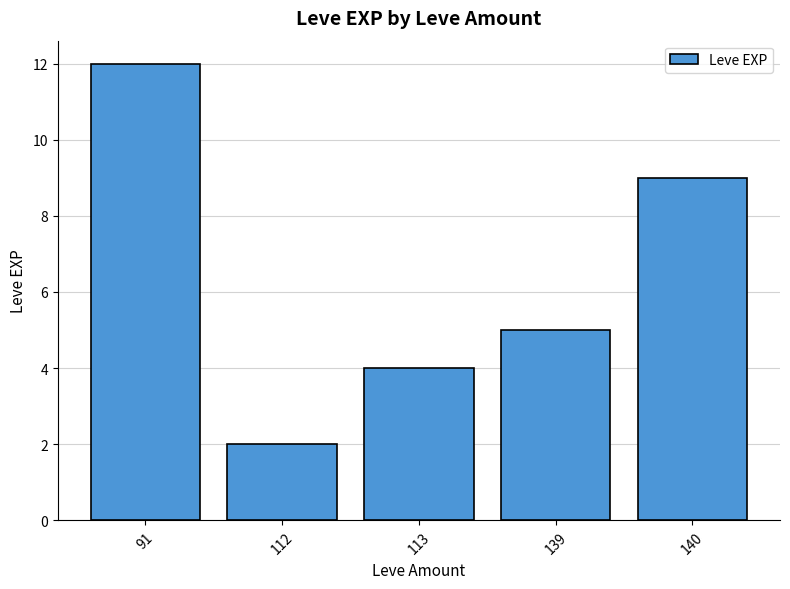

Which category has the highest value across all series?

91